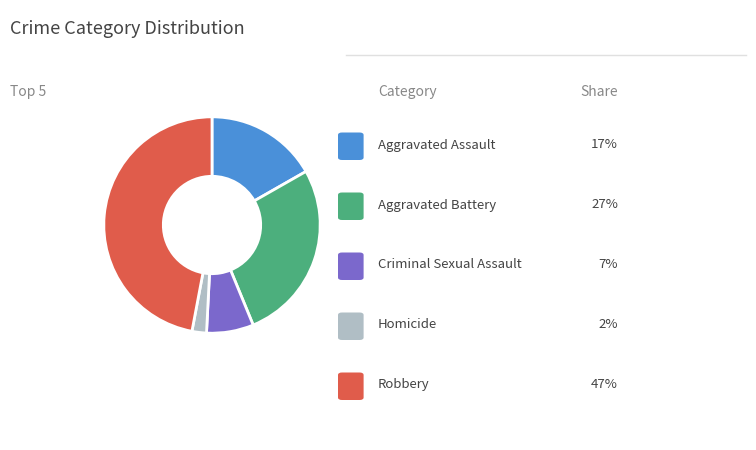

Is there any slice that represents more than half of the pie?

No